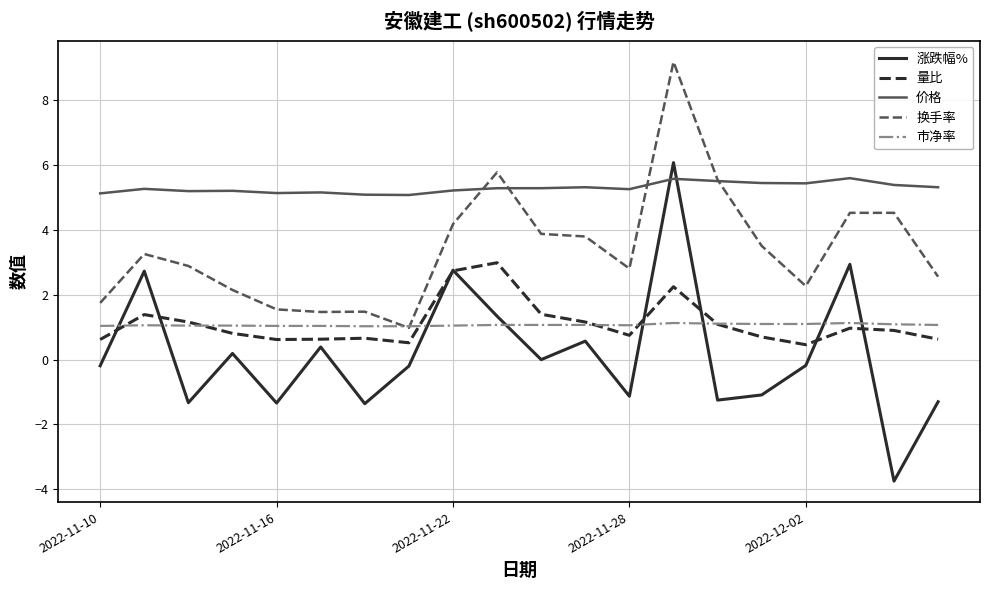

What is the greatest value displayed?

9.2